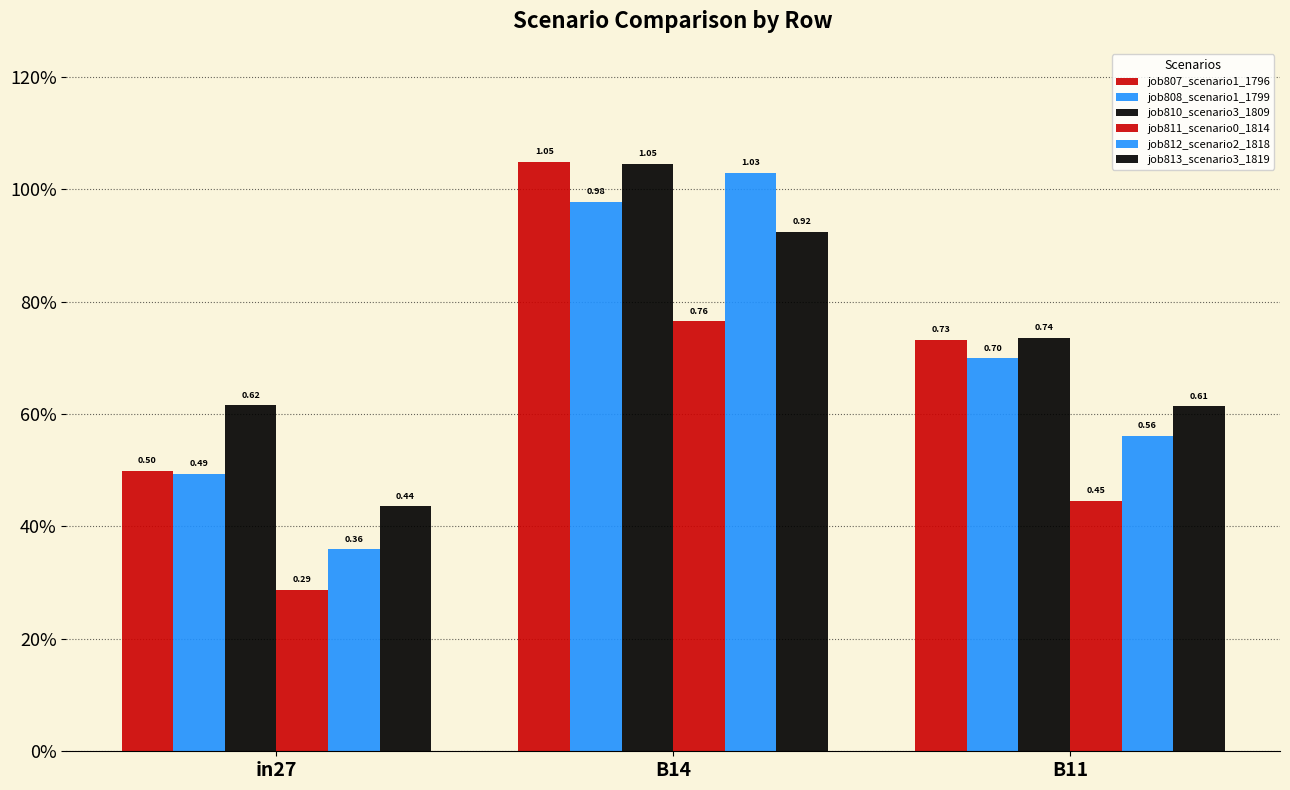

Does the chart contain any negative values?

No